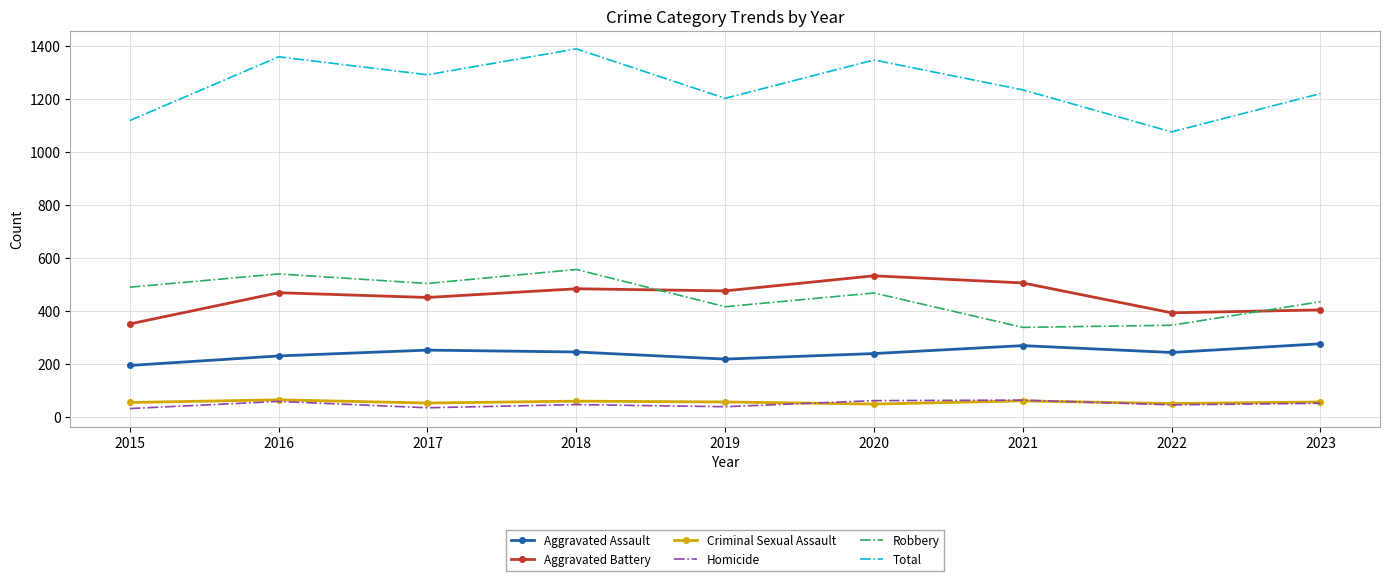

True or false: Criminal Sexual Assault and Robbery cross at least once.

False